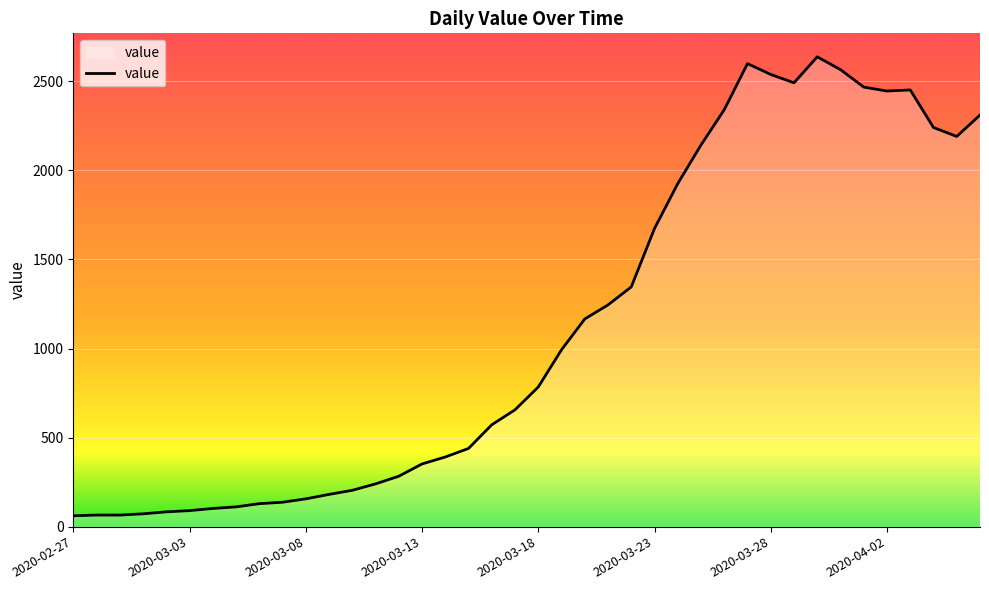

Does the chart display data point markers on the line(s)?

No